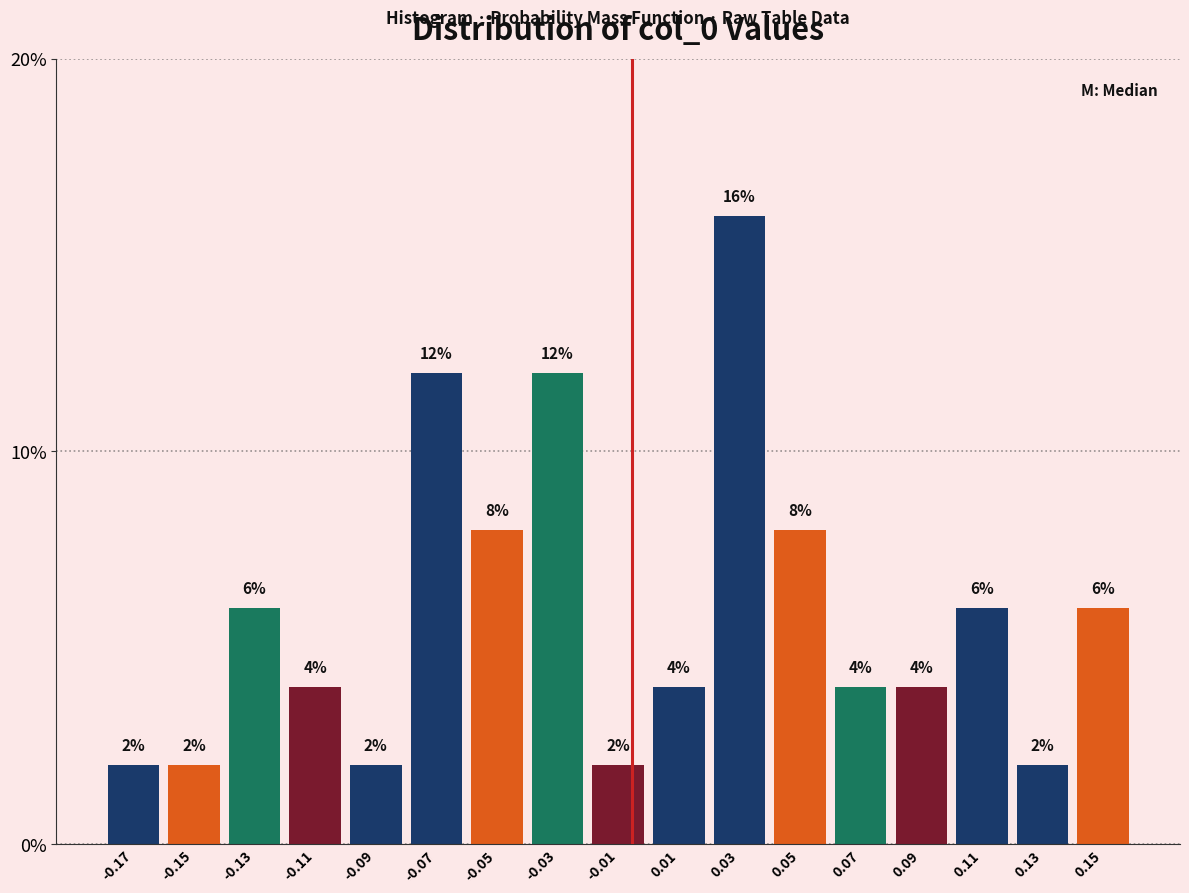

Reading left to right, list all the values displayed in this chart.

-0.17=2	-0.15=2	-0.13=6	-0.11=4	-0.09=2	-0.07=12	-0.05=8	-0.03=12	-0.01=2	0.01=4	0.03=16	0.05=8	0.07=4	0.09=4	0.11=6	0.13=2	0.15=6